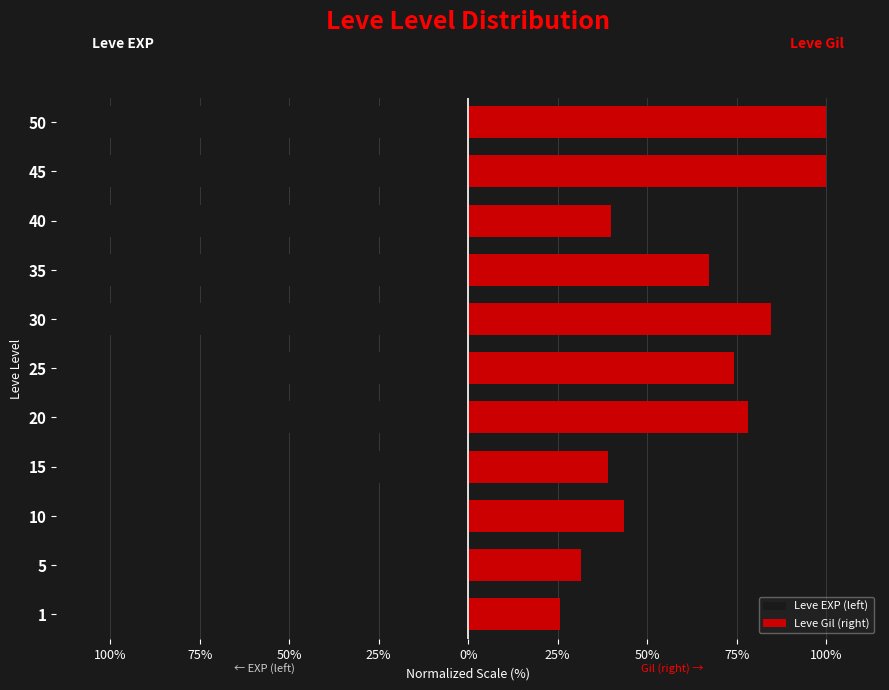

The Leve EXP (left) series shows -147.6 at 35. True or false?

False